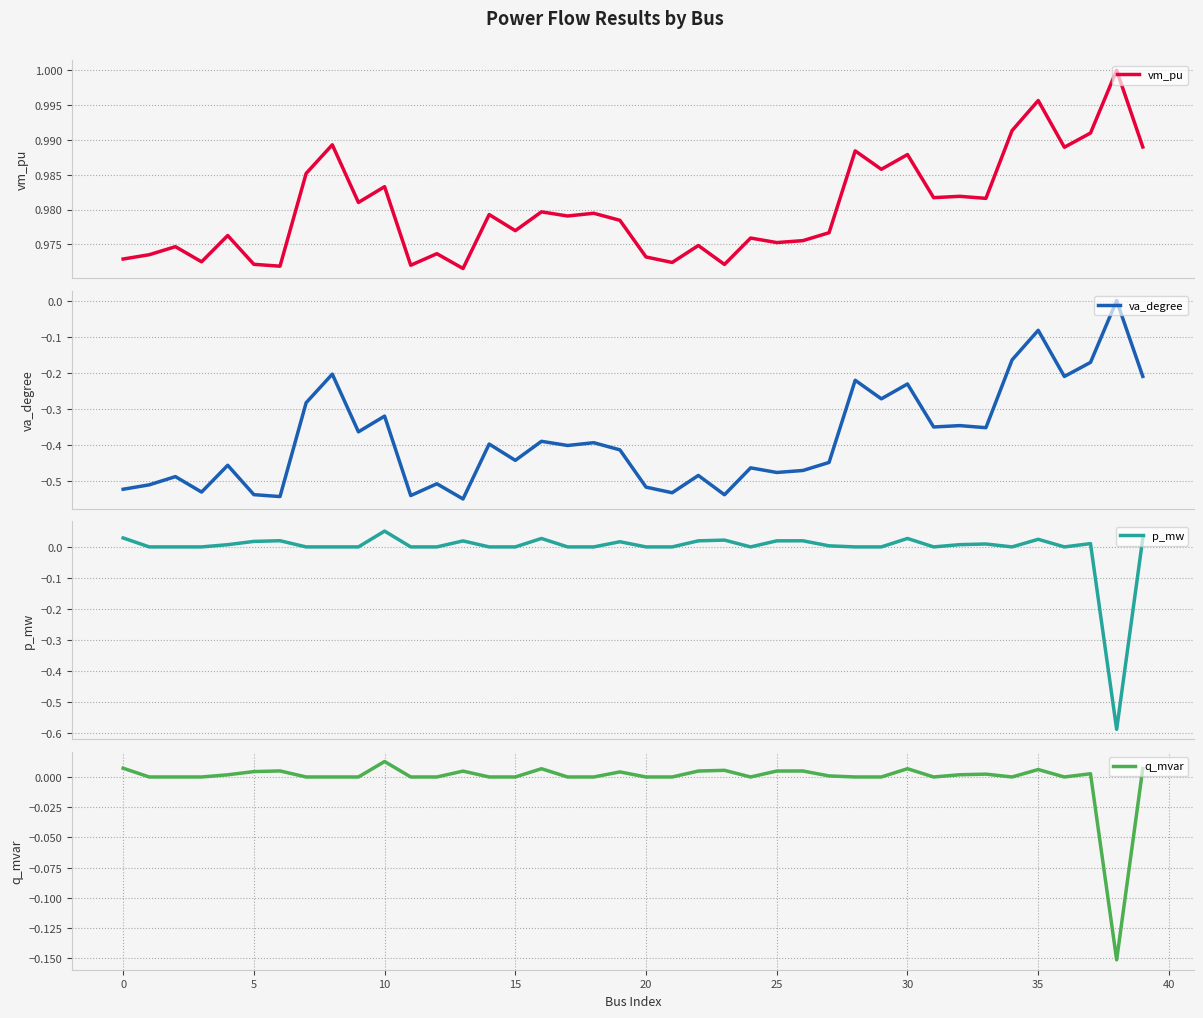

Rank the series by their maximum value, from highest to lowest.

vm_pu, p_mw, q_mvar, va_degree